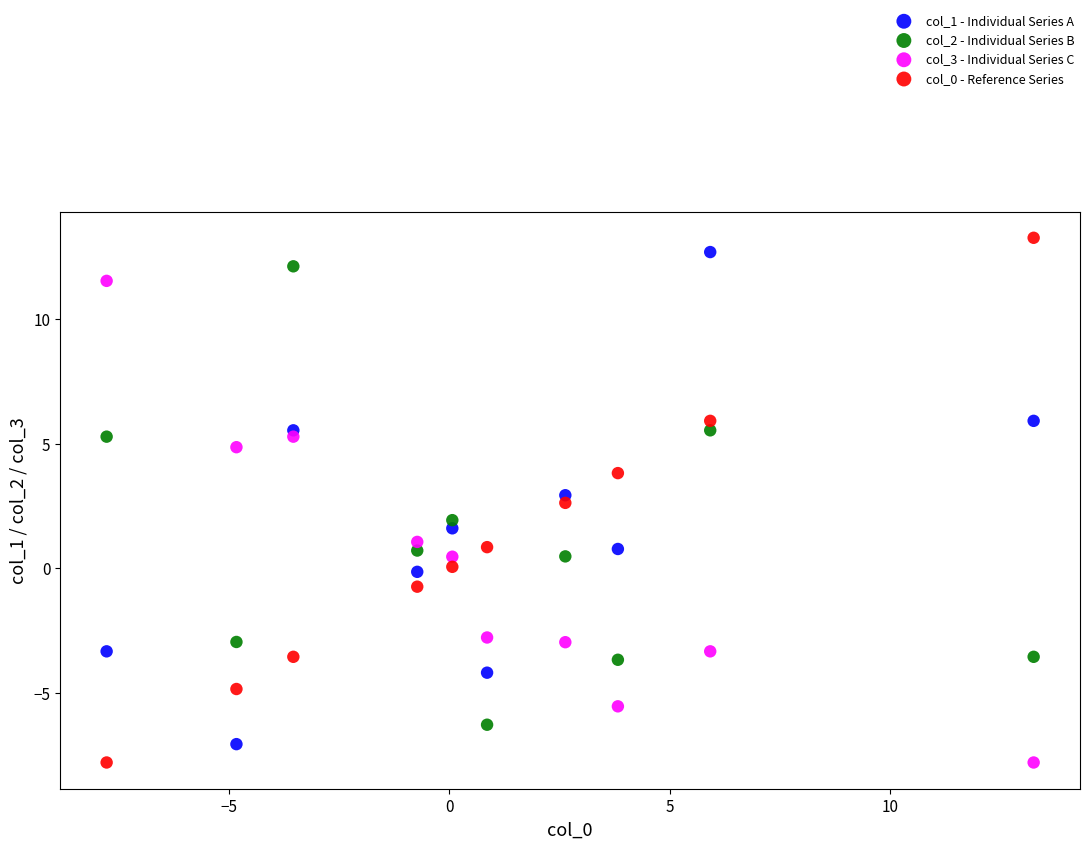

Which series has the largest Y range (max minus min)?

col_0 - Reference Series